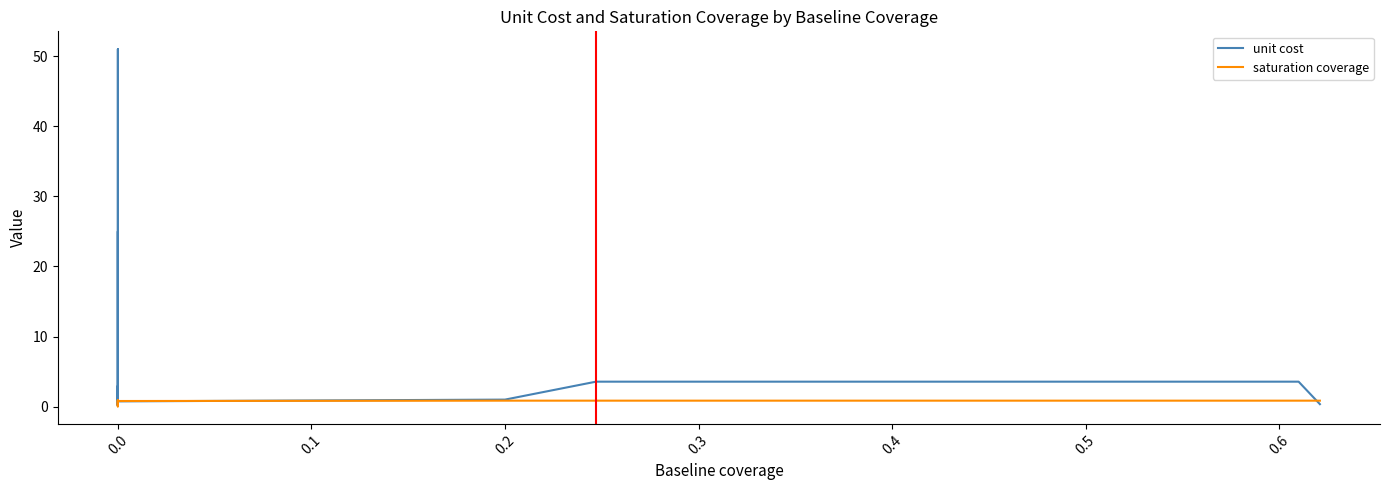

Rank the series at 0.0 from lowest to highest value.

saturation coverage, unit cost